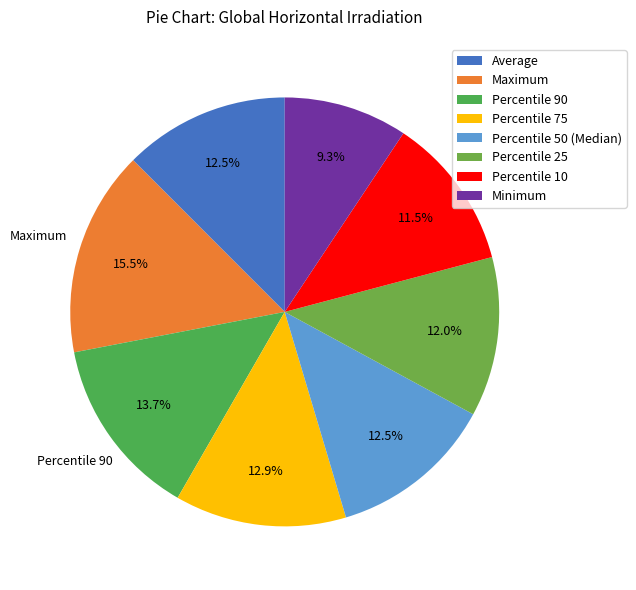

How many segments does this pie chart have?

8